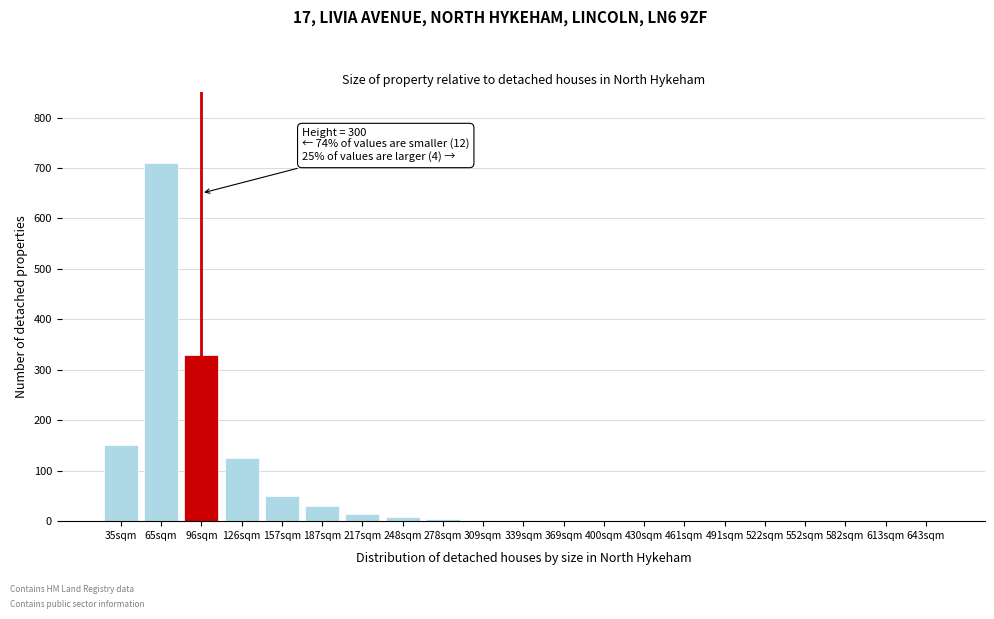

At which label is the value closest to 355?

96sqm